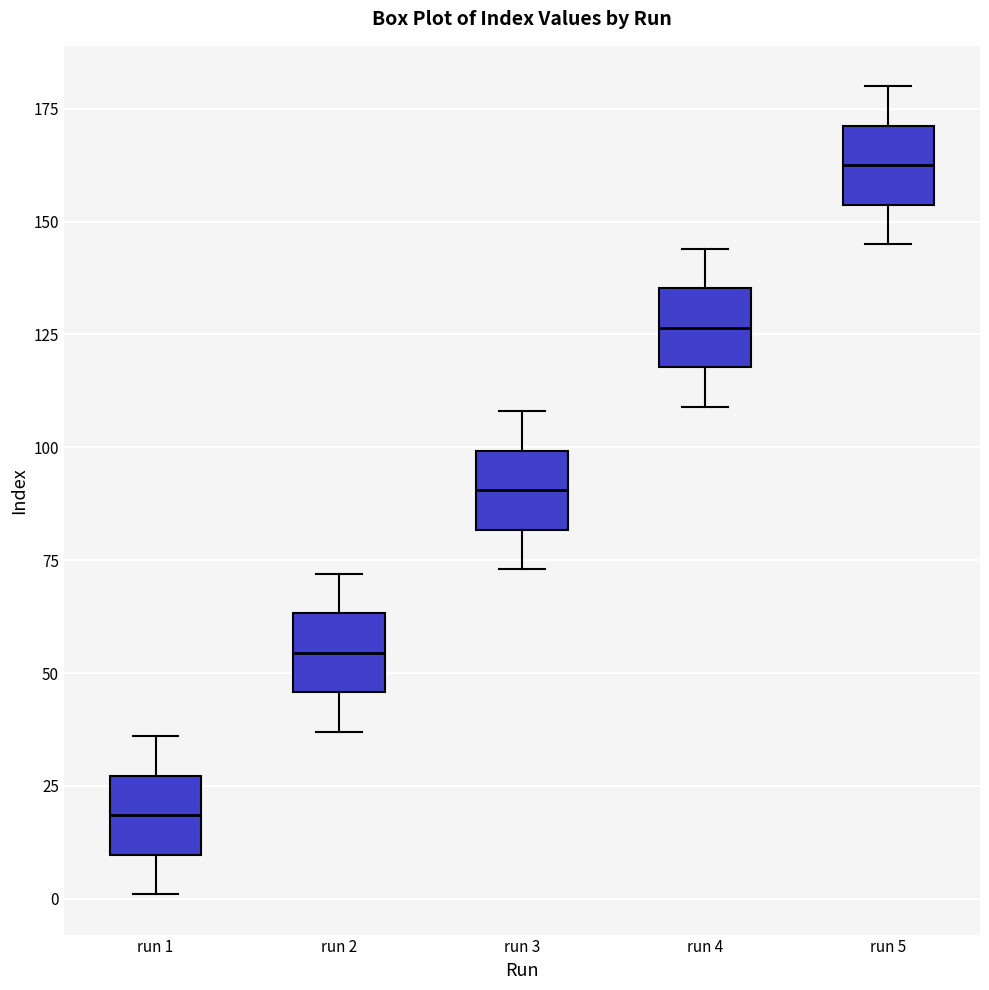

Reading left to right, transcribe this box plot: for each box, give where its median line is, the range the box spans, and where its two whiskers end, as read against the y-axis. The values are not printed on the chart, so give them approximately, as read against the axis.

run 1: median 20, box 10 to 25, whiskers 0 to 35
run 2: median 55, box 45 to 65, whiskers 35 to 70
run 3: median 90, box 80 to 100, whiskers 75 to 110
run 4: median 125, box 120 to 135, whiskers 110 to 145
run 5: median 165, box 155 to 170, whiskers 145 to 180